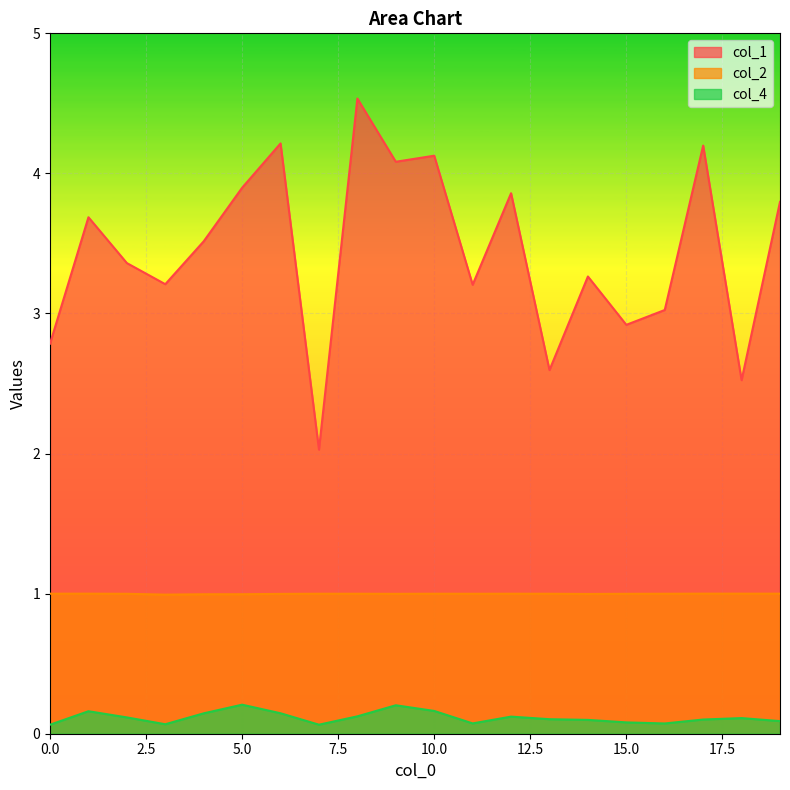

Is the value of col_1 at 13 greater than the value of col_4 at 2?

Yes